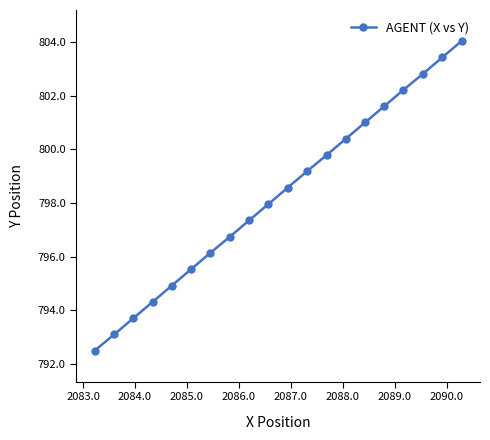

What is the minimum value shown in the chart?

792.5